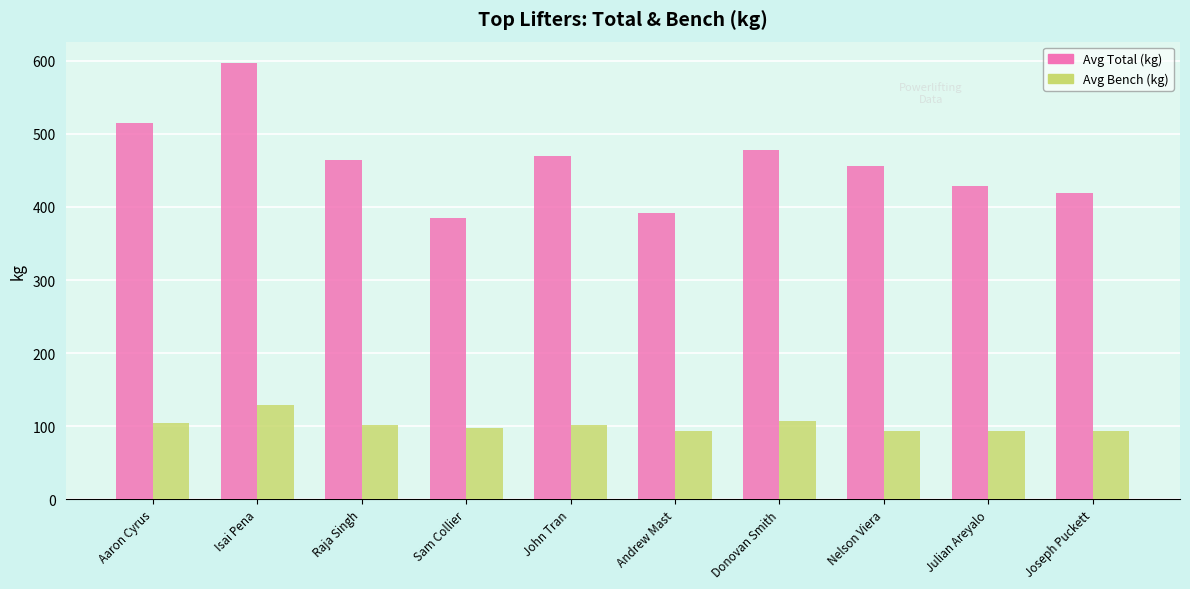

What is the sum of all Avg Bench (kg) values?

1013.8